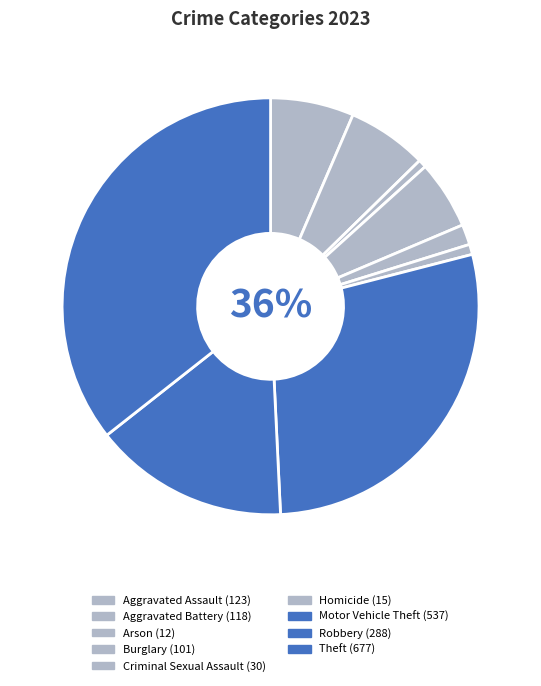

How many segments does this pie chart have?

9